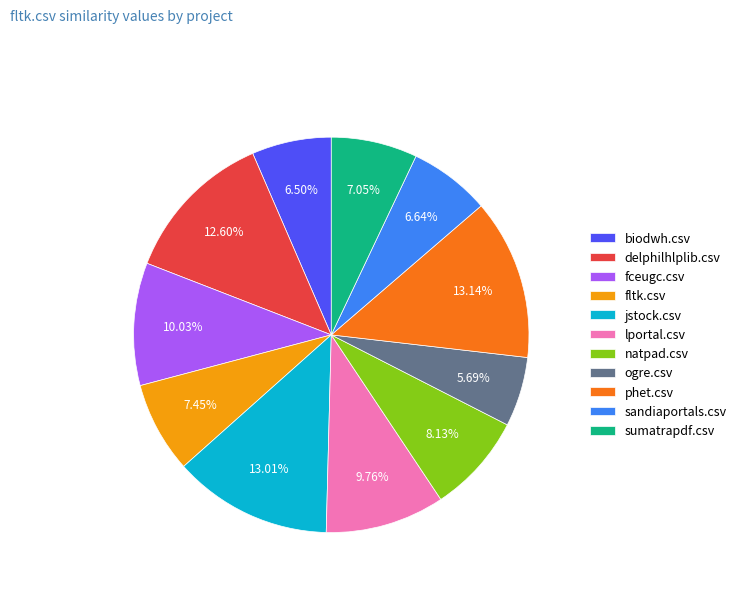

What is the smallest slice in the pie chart?

ogre.csv